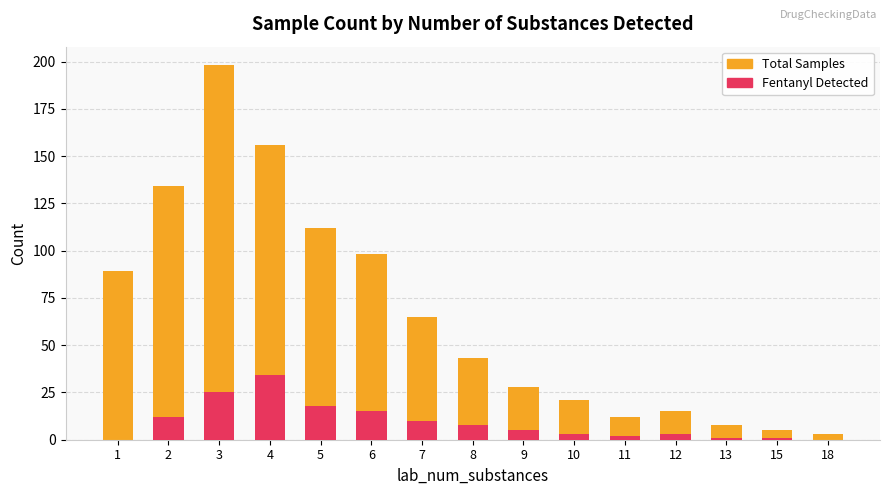

How many bars are there in total?

30